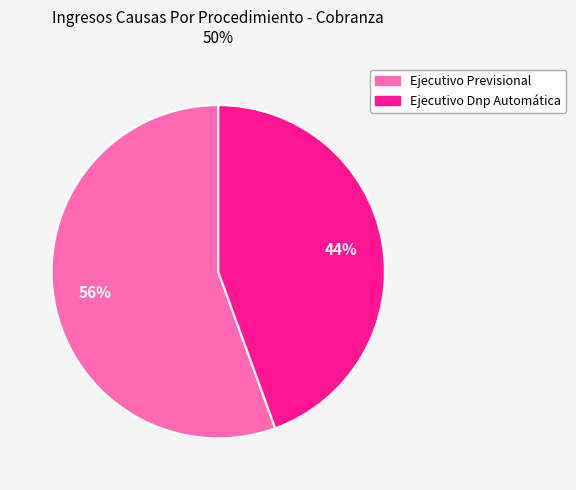

Which slice represents more than half of the pie?

Ejecutivo Previsional